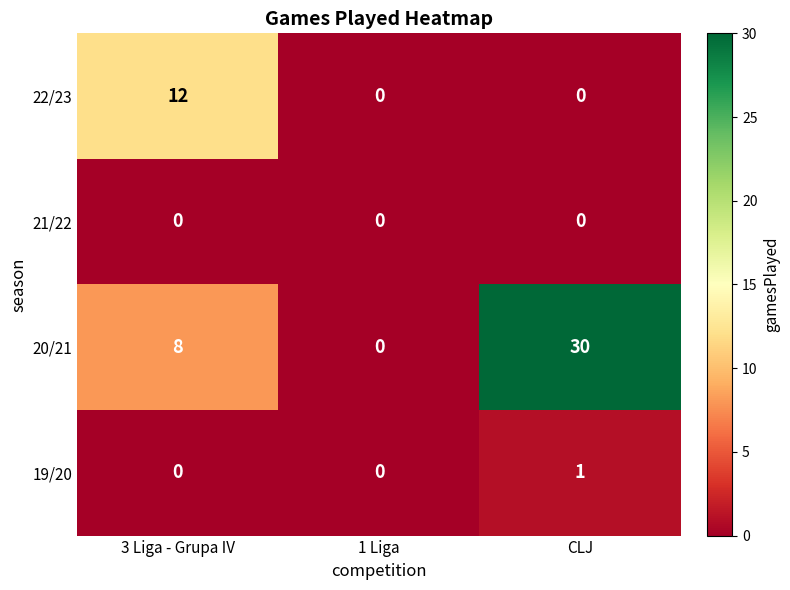

Reading left to right, what are all the values shown in this chart?

22/23: 12	0	0
21/22: 0	0	0
20/21: 8	0	30
19/20: 0	0	1